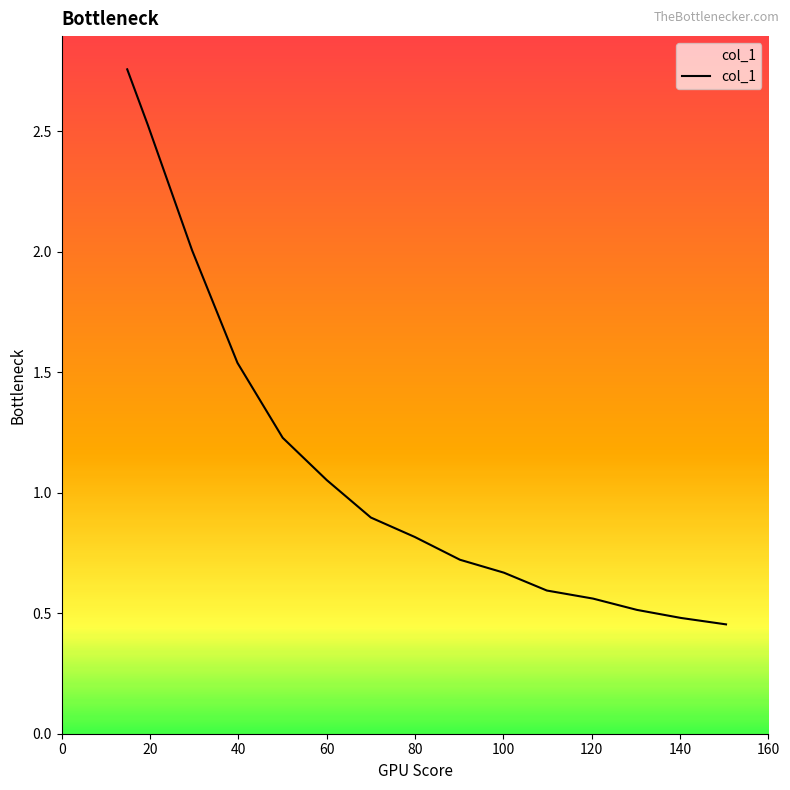

Is this an area chart (filled region under the line)?

Yes